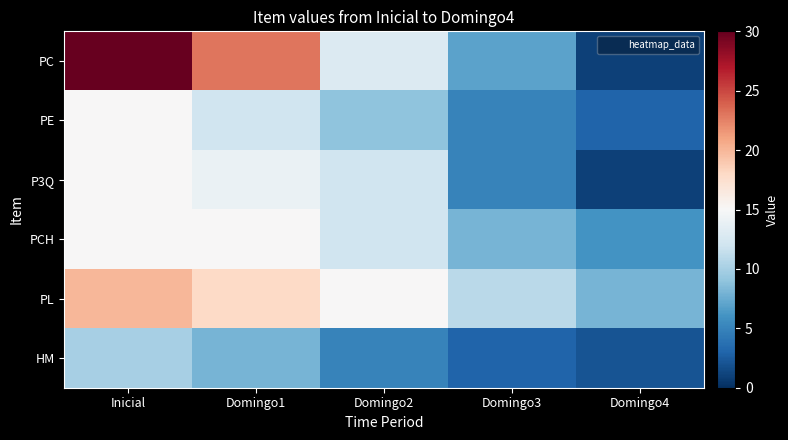

At how many categories does at least one series exceed 25?

1